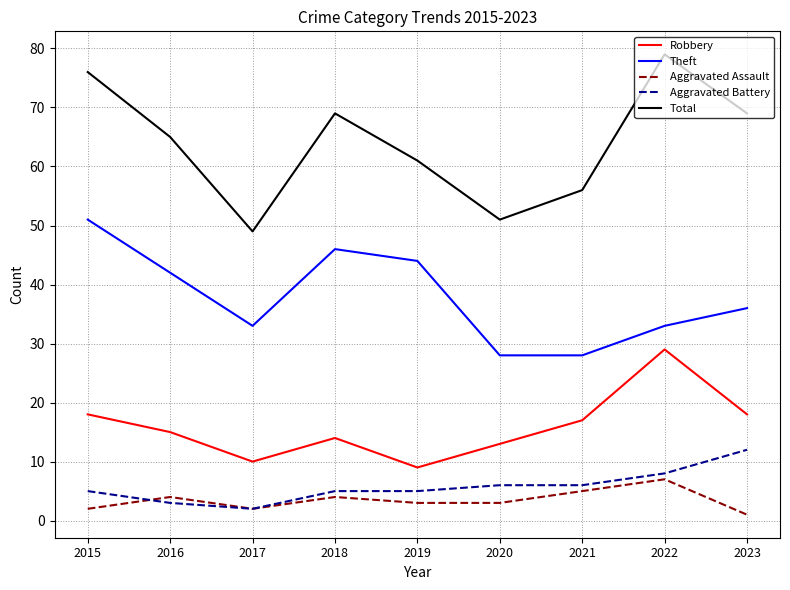

What are all the series names shown in the legend?

Robbery, Theft, Aggravated Assault, Aggravated Battery, Total